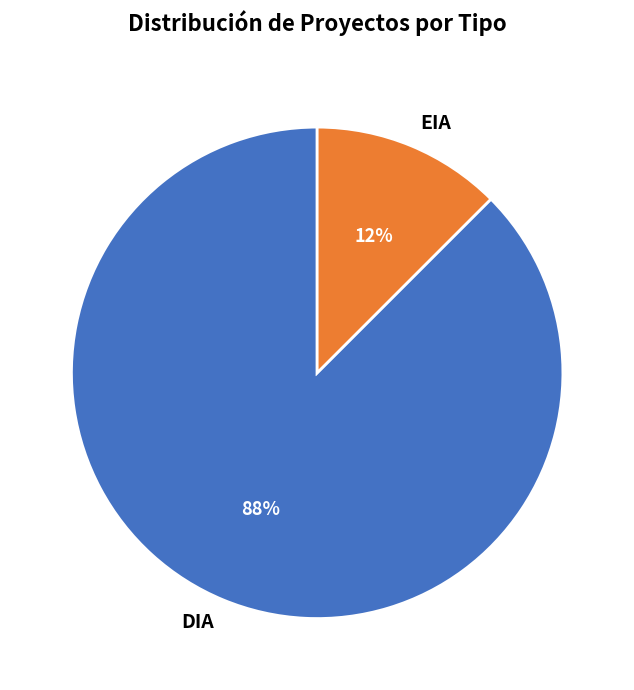

To the nearest percent, what is the average slice percentage?

50%